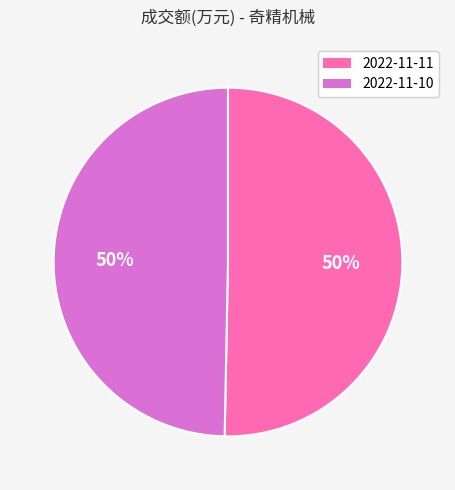

How many slices are in this pie chart?

2